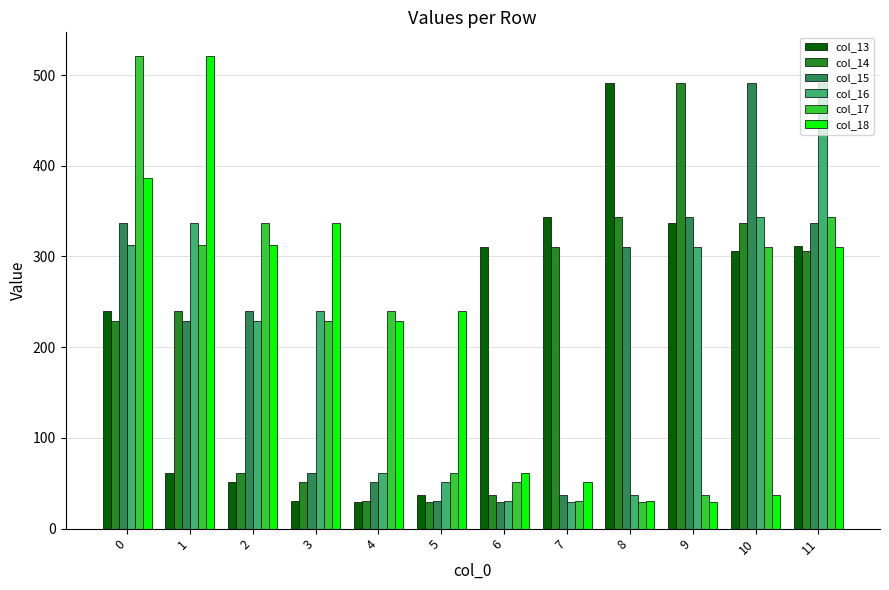

Are the bars horizontal?

No